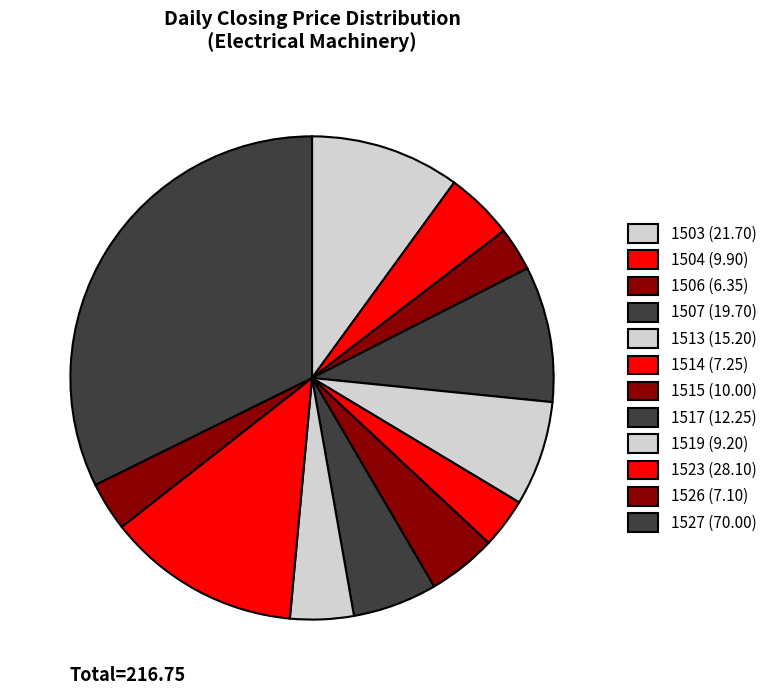

True or false: 1519 accounts for 10% of the total.

False